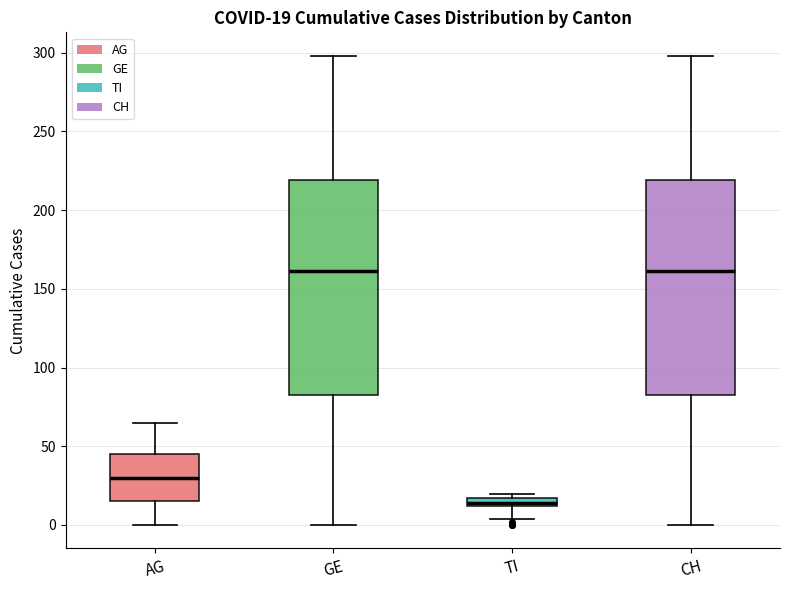

Which box has the lowest median line?

TI